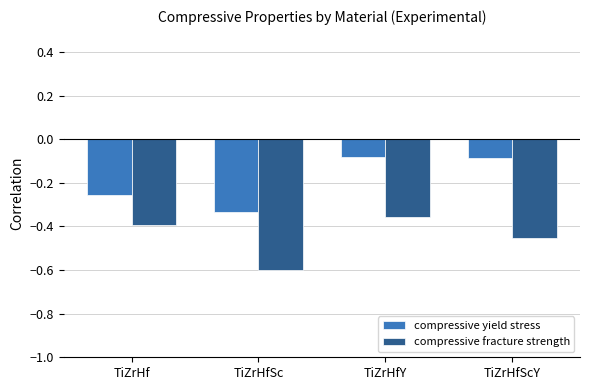

What is the difference between the highest and lowest values at TiZrHfSc?

0.3